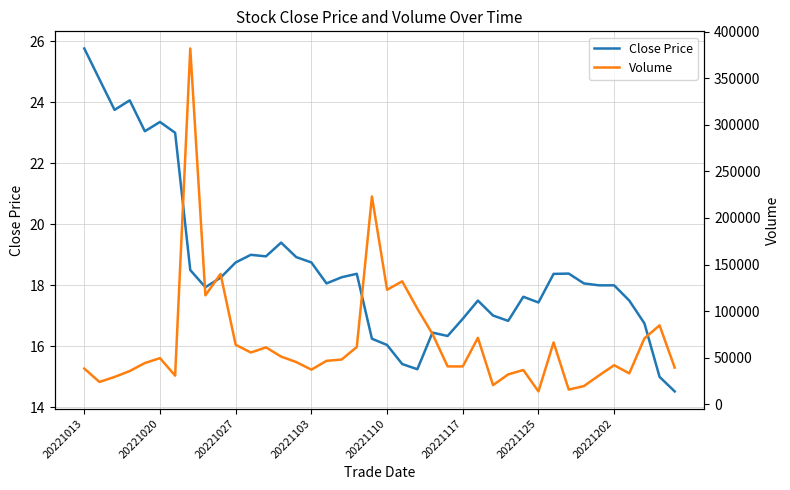

At which label does Close Price reach its peak?

20221013